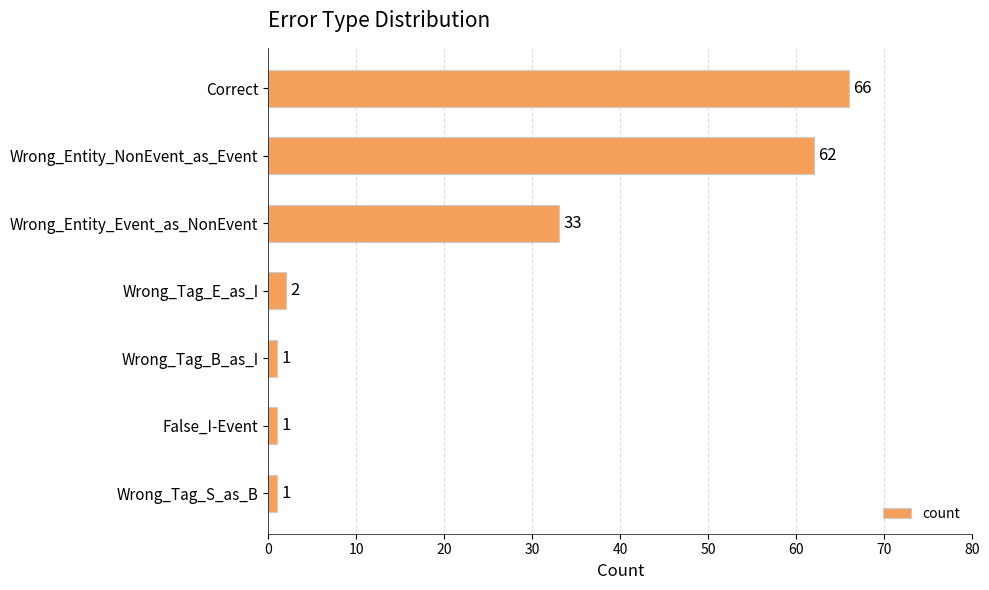

How many categories are shown in the chart?

7